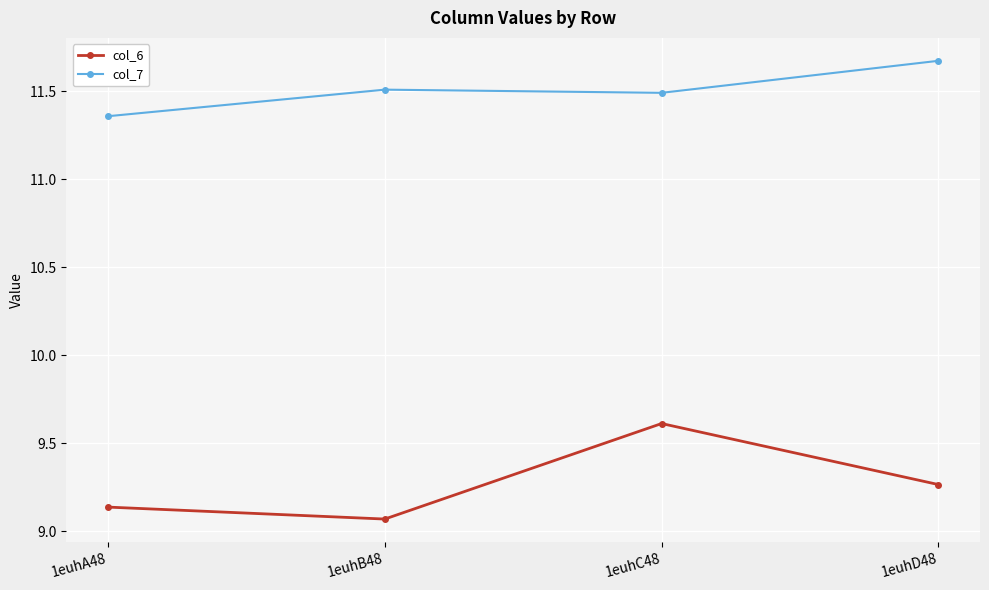

Which category has the highest value across all series?

1euhD48